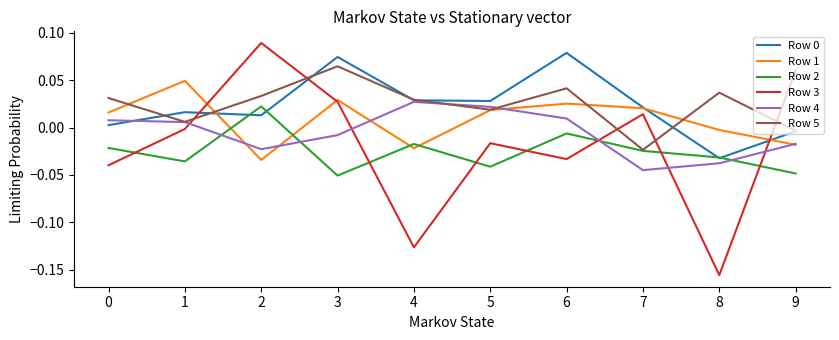

Which category has the highest value in the Row 0 series?

6